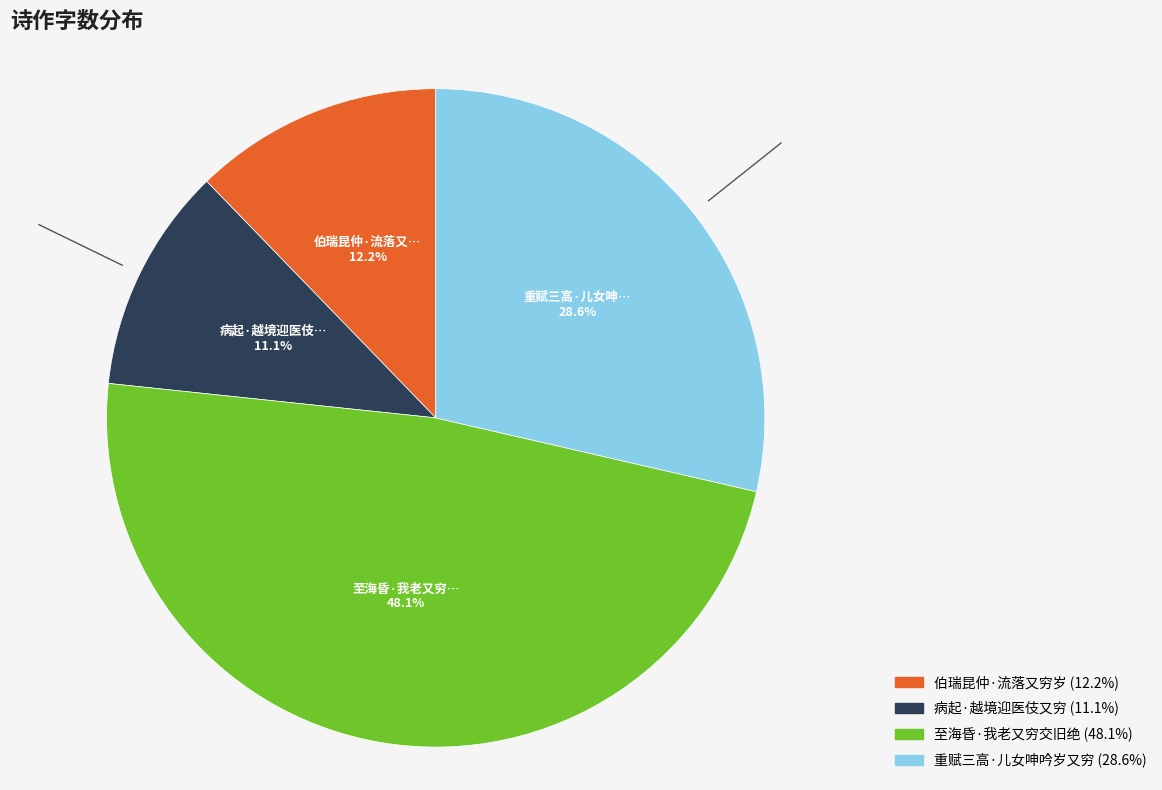

Rank the categories by value from lowest to highest.

病起·越境迎医伎又穷, 伯瑞昆仲·流落又穷岁, 重赋三高·儿女呻吟岁又穷, 至海昏·我老又穷交旧绝